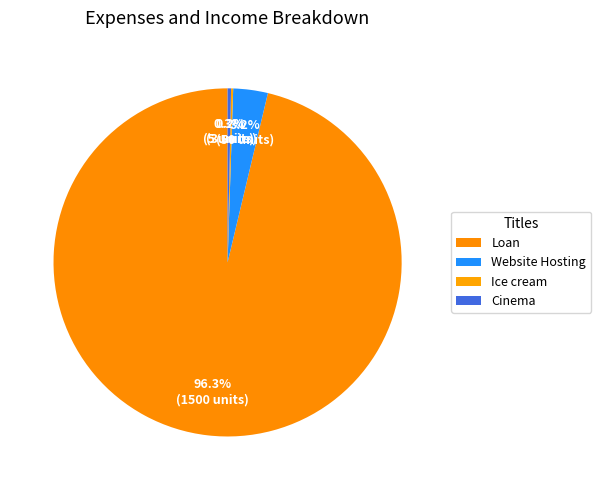

Combined, do Cinema and Loan account for over 50%?

Yes